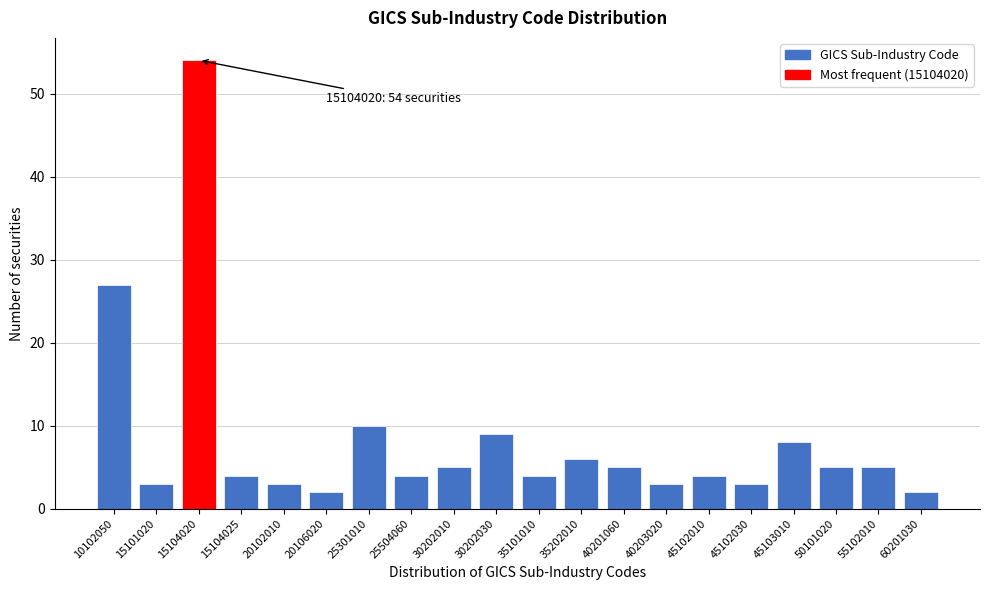

Reading right to left, list all the values displayed in this chart.

60201030=2	55102010=5	50101020=5	45103010=8	45102030=3	45102010=4	40203020=3	40201060=5	35202010=6	35101010=4	30202030=9	30202010=5	25504060=4	25301010=10	20106020=2	20102010=3	15104025=4	15104020=54	15101020=3	10102050=27